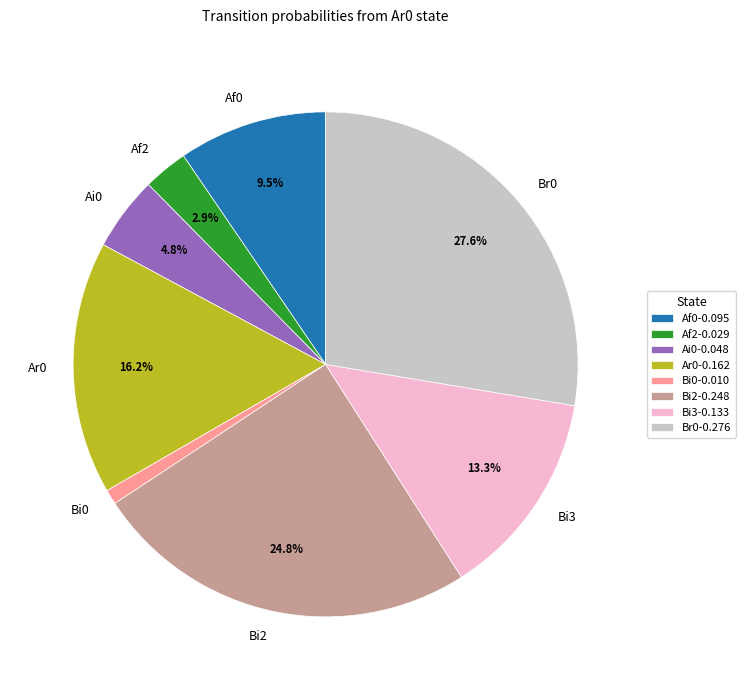

Is the sum of Bi3 and Af0 greater than half?

No